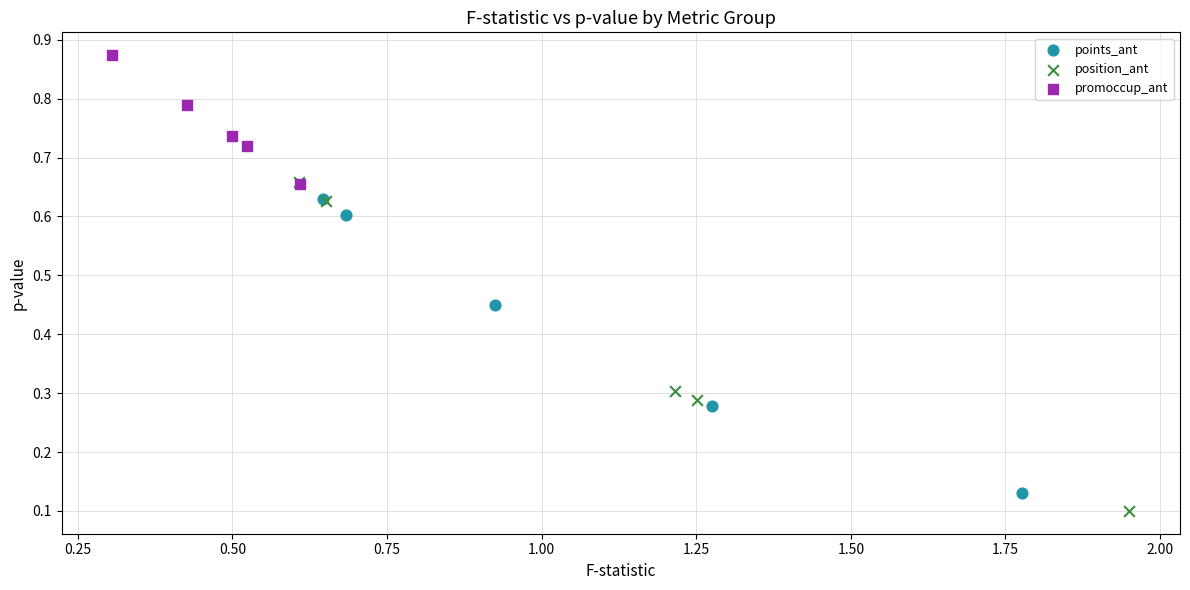

Which series contains the highest Y value?

promoccup_ant